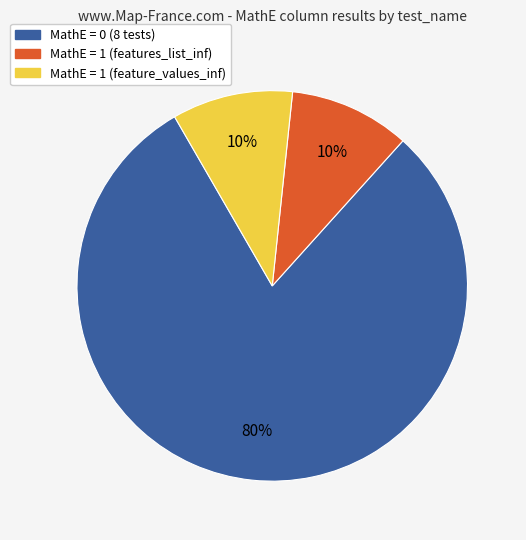

To the nearest percent, what is the average slice percentage?

33%